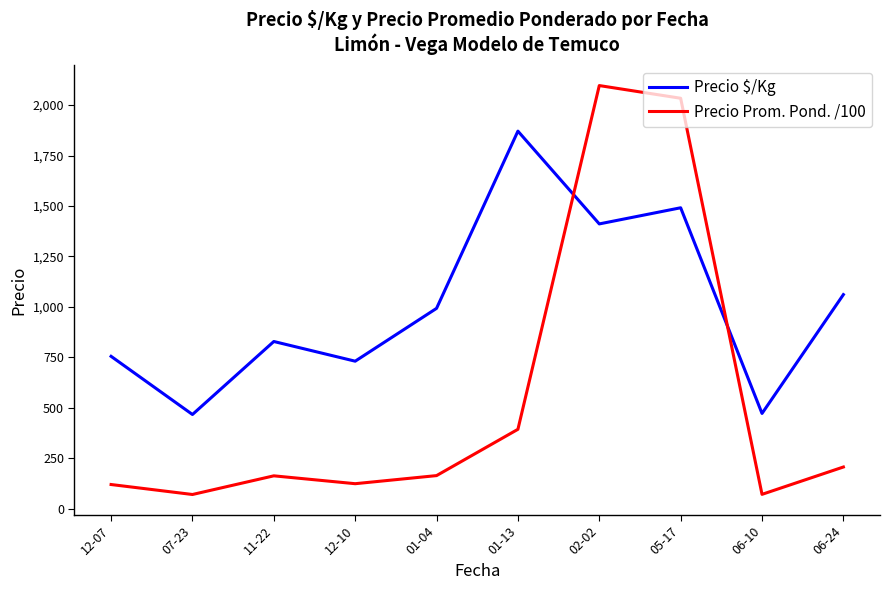

The value of Precio $/Kg at 06-10 is 471.7. True or false?

True